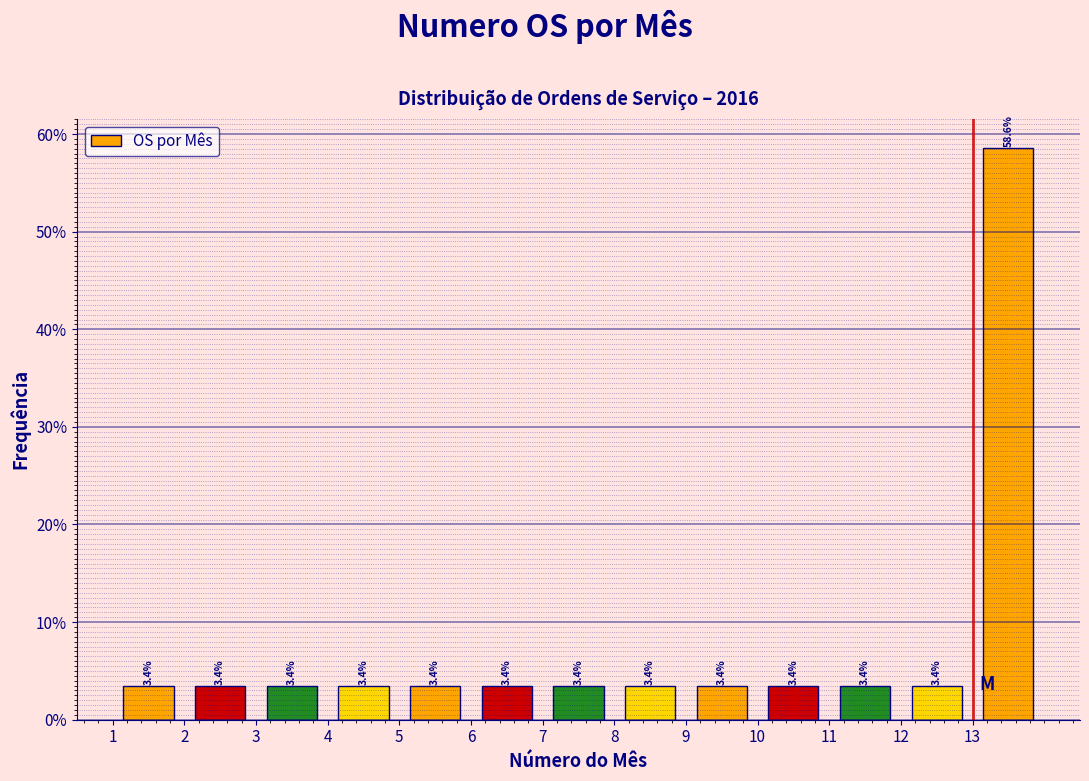

Reading left to right, list every bar in this chart as the range it spans on the x-axis followed by its height.

1 to 2: 3.4
2 to 3: 3.4
3 to 4: 3.4
4 to 5: 3.4
5 to 6: 3.4
6 to 7: 3.4
7 to 8: 3.4
8 to 9: 3.4
9 to 10: 3.4
10 to 11: 3.4
11 to 12: 3.4
12 to 13: 3.4
13 to 14: 58.6